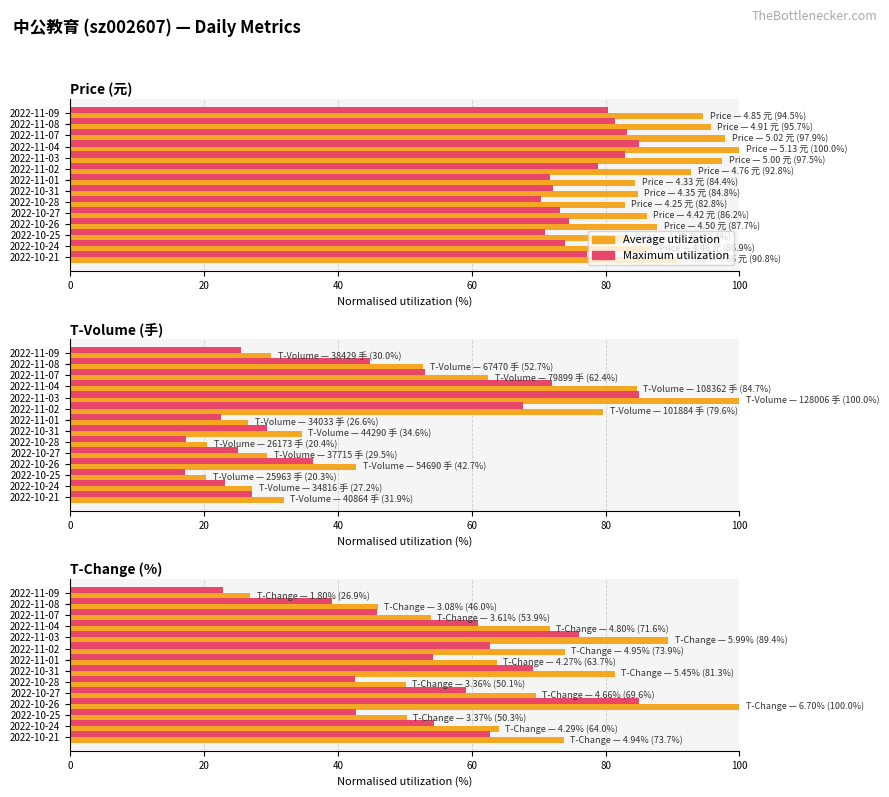

The Maximum utilization series shows 69.1 at 2022-10-28. True or false?

False